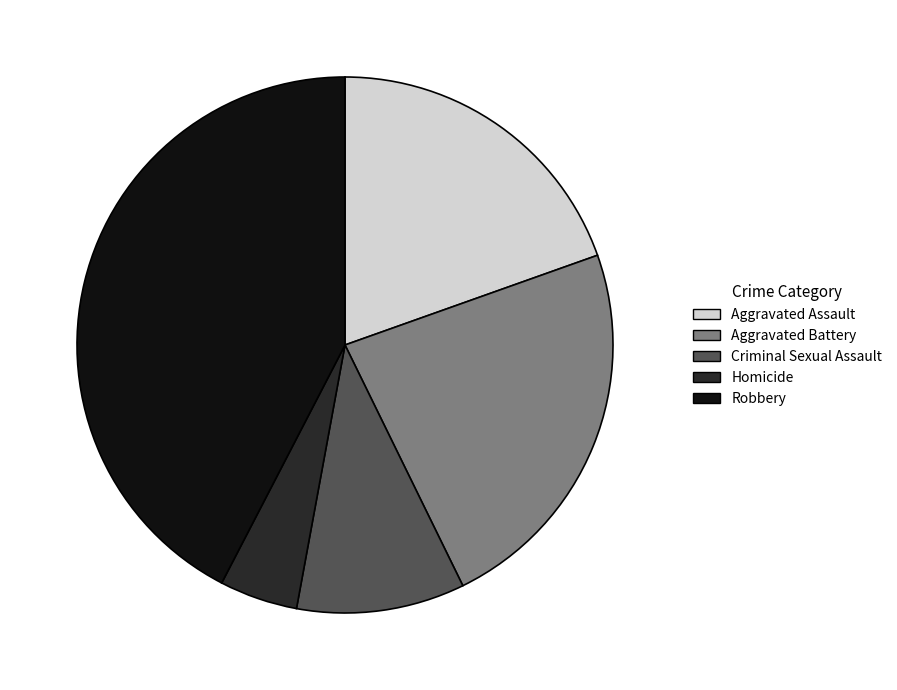

Count the number of slices in the pie.

5